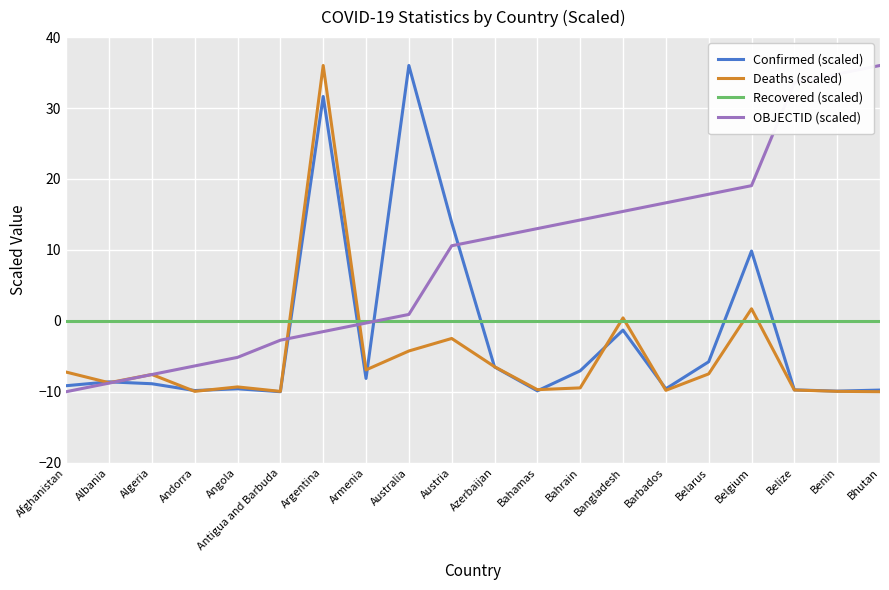

What is the total value across all series at Bhutan?

16.2